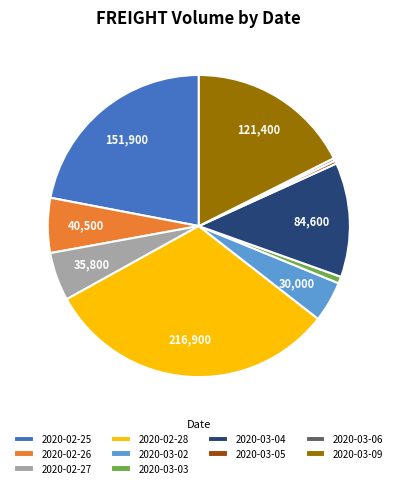

Which slice is the largest?

2020-02-28